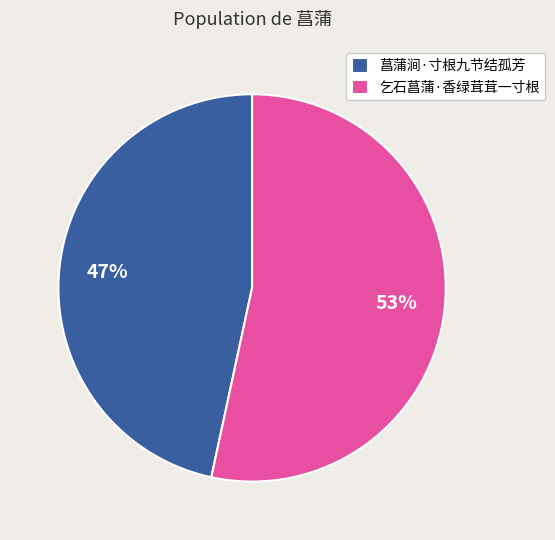

Count the number of slices in the pie.

2